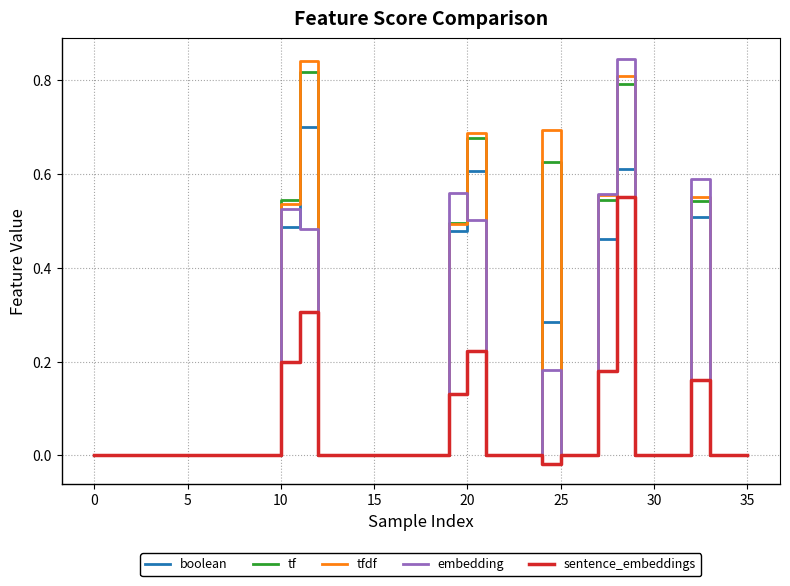

What are all the series names shown in the legend?

boolean, tf, tfdf, embedding, sentence_embeddings